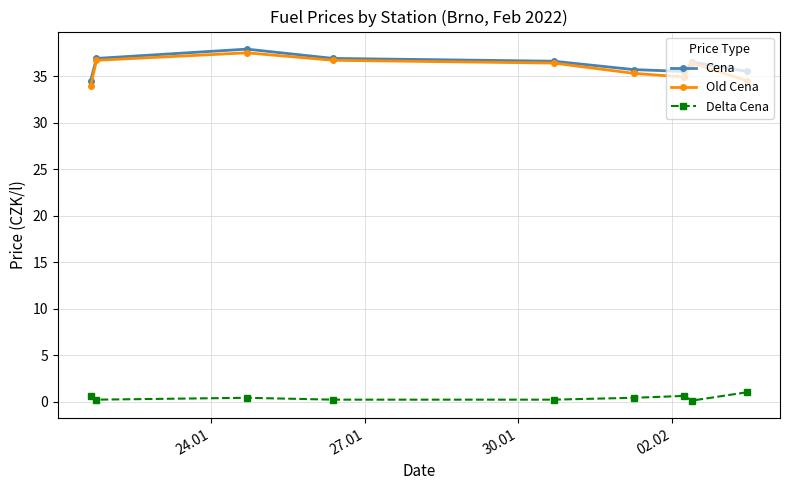

How many data points in Old Cena are less than 36?

4